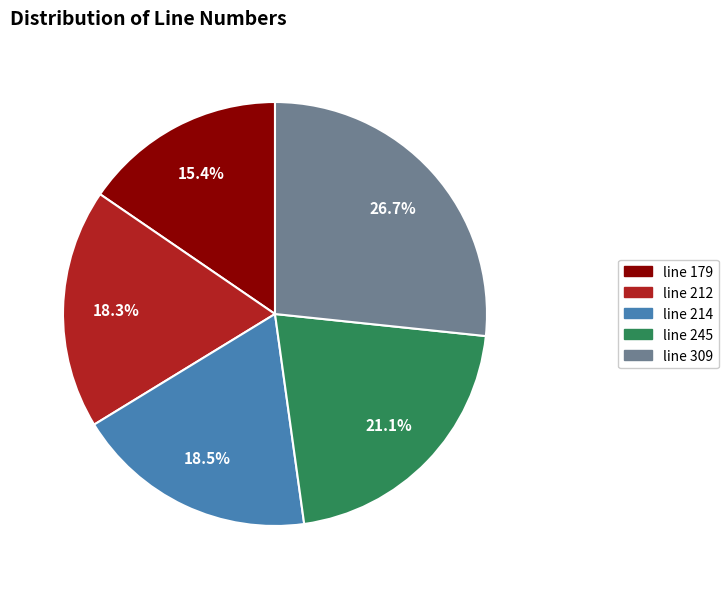

Is it true that line 309 is 27% of the pie?

True